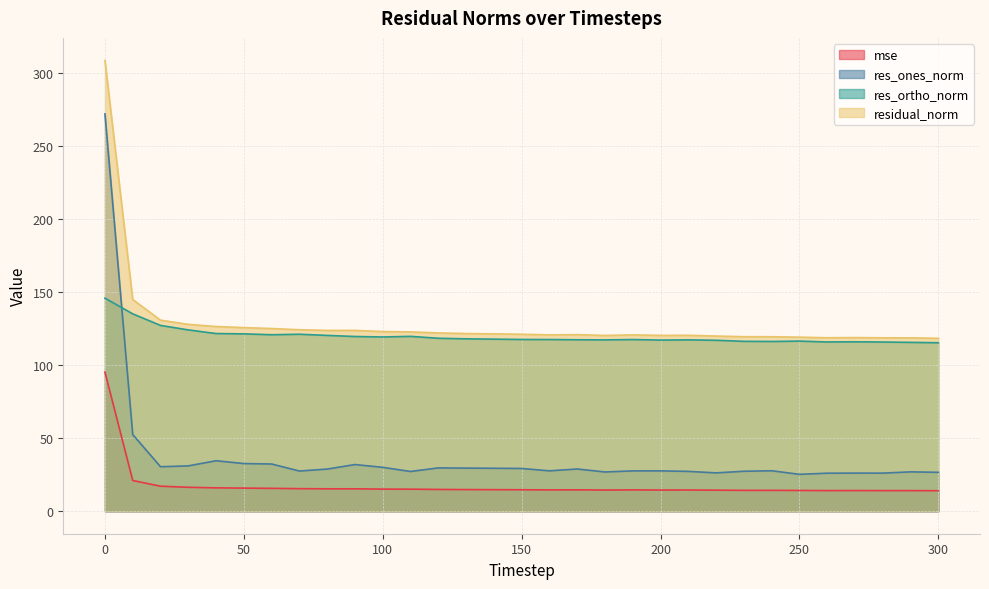

Is the value of res_ortho_norm at 300 greater than the value of mse at 200?

Yes